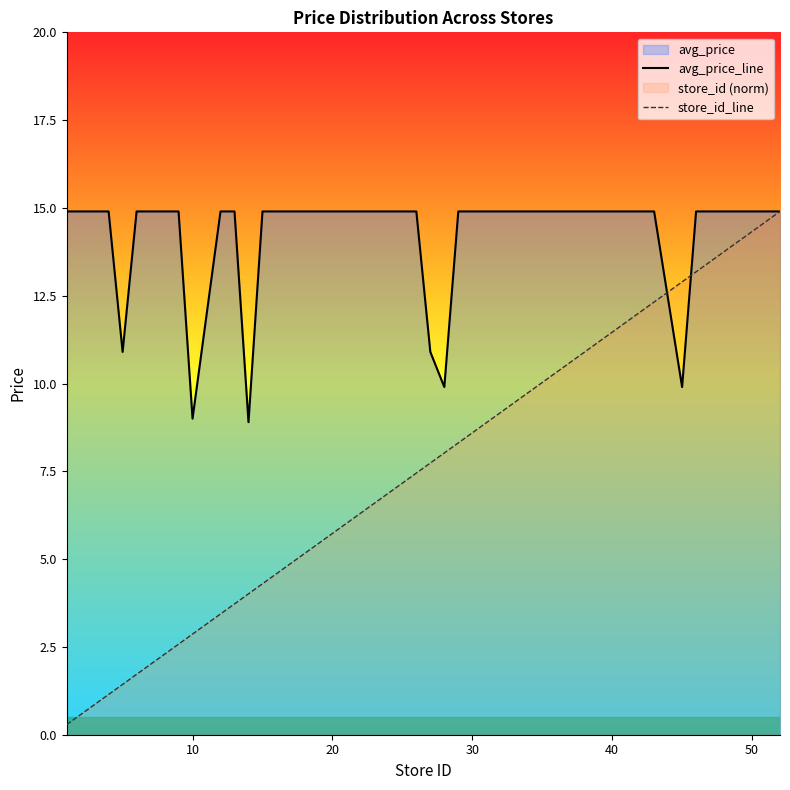

Reading right to left, extract all data points from this chart.

avg_price_line: 14.9	14.9	14.9	14.9	14.9	14.9	14.9	9.9	14.9	14.9	14.9	14.9	14.9	14.9	14.9	14.9	14.9	14.9	14.9	9.9	10.9	14.9	14.9	14.9	14.9	14.9	14.9	14.9	8.9	14.9	14.9	9.0	14.9	14.9	14.9	14.9	10.9	14.9	14.9	14.9
store_id_line: 14.9	14.6	14.3	14.0	13.8	13.5	13.2	12.9	12.3	12.0	11.5	11.2	10.9	10.3	10.0	9.5	9.2	8.6	8.3	8.0	7.7	7.5	7.2	5.7	5.2	4.9	4.6	4.3	4.0	3.7	3.4	2.9	2.6	2.3	2.0	1.7	1.4	1.1	0.6	0.3